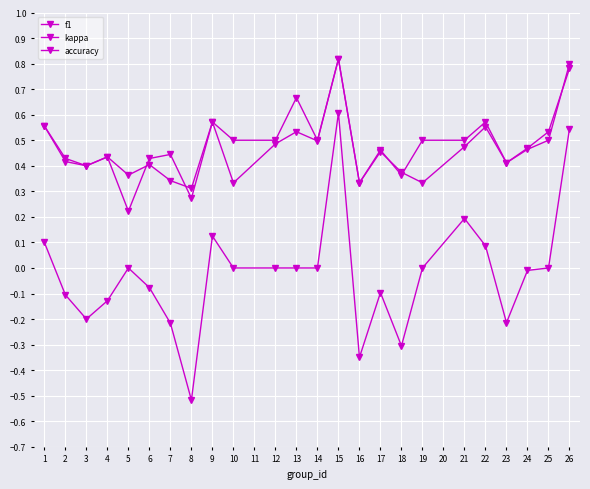

How many accuracy values are between 0 and 1?

24